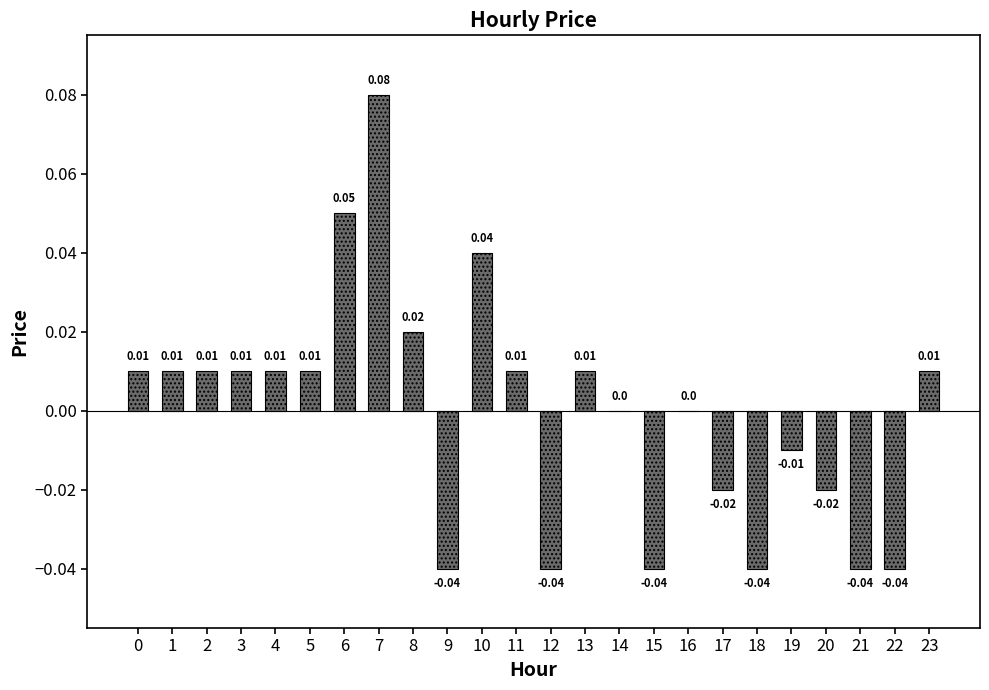

Between 17 and 9, which is larger?

17